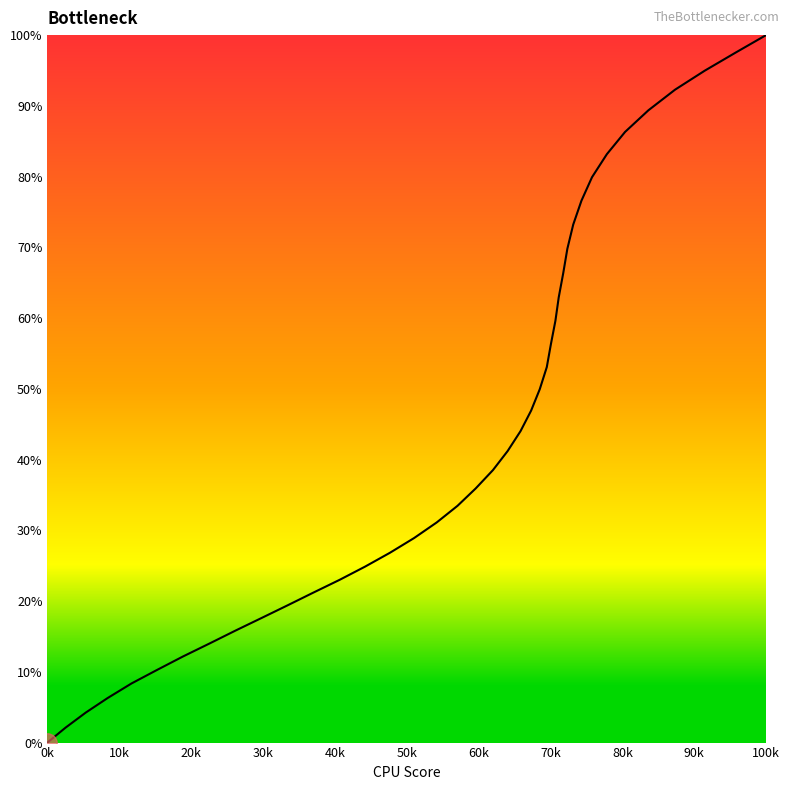

What is the maximum value shown in the chart?

100.0